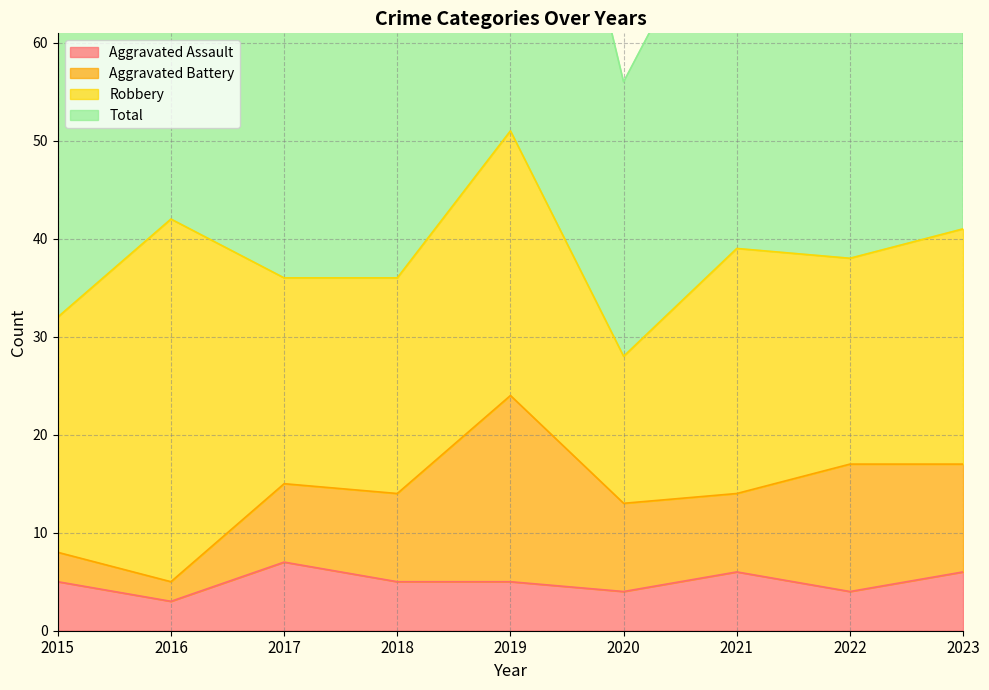

What is the highest value of the Aggravated Assault series?

7